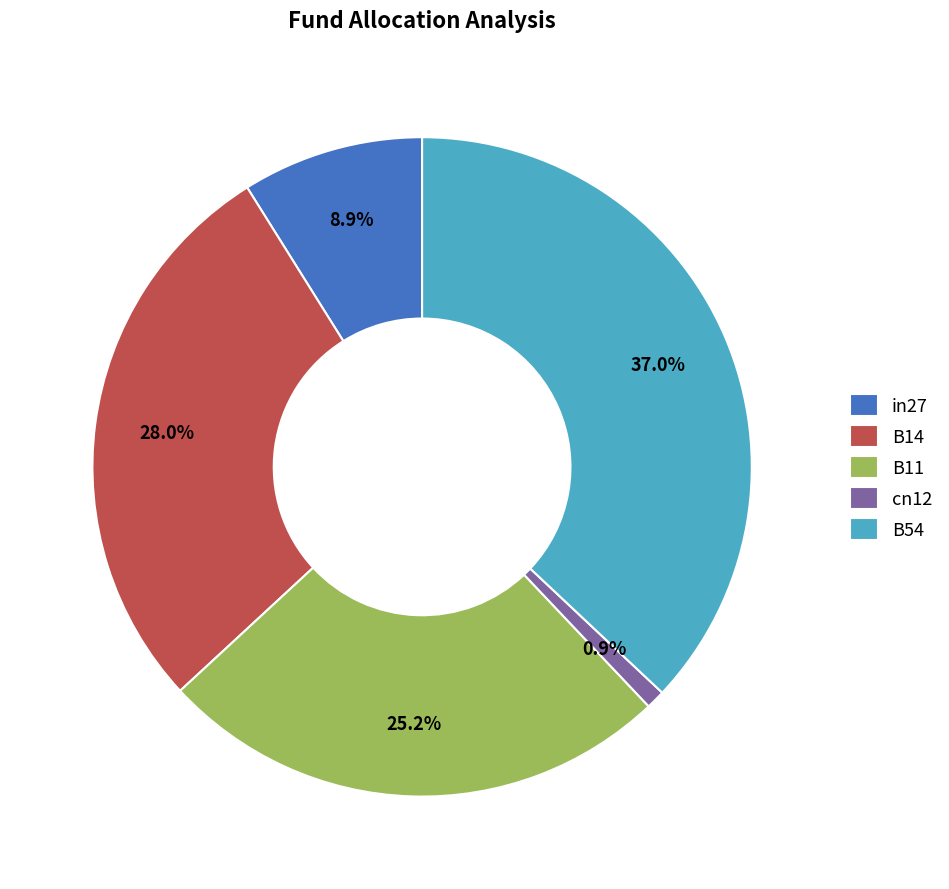

Combined, what portion of the pie is cn12 and B11?

26.1%